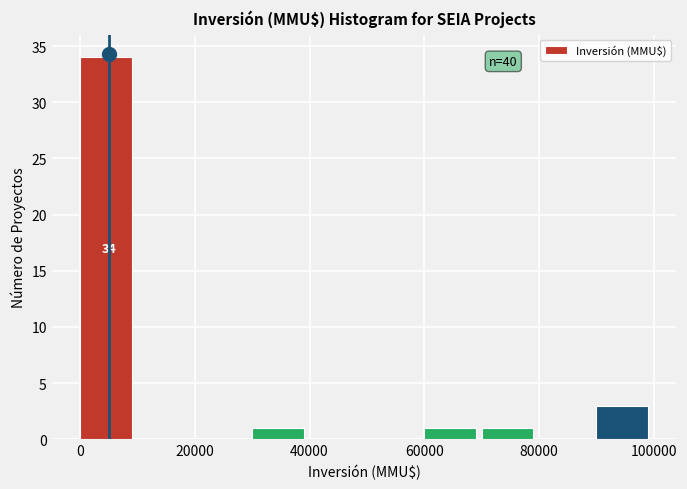

Over which range of the x-axis is the bar tallest?

0 to 10000